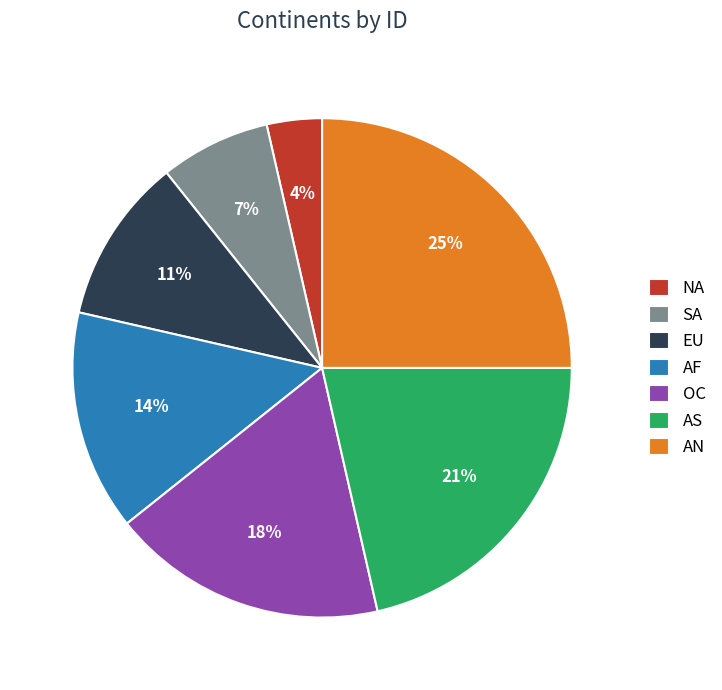

What is the smallest slice in the pie chart?

NA